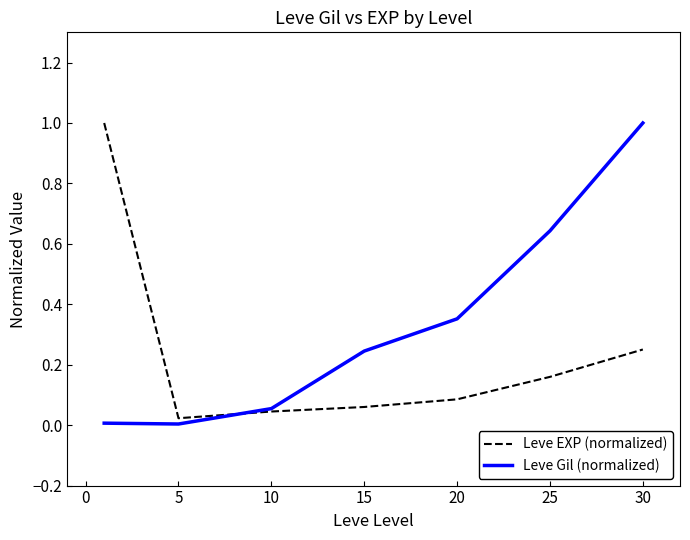

What is the greatest value displayed?

1.0